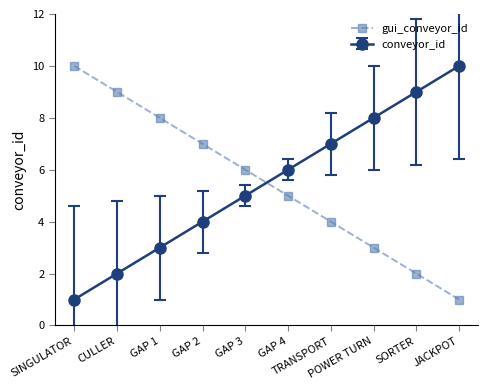

What is the average value of the conveyor_id series?

6